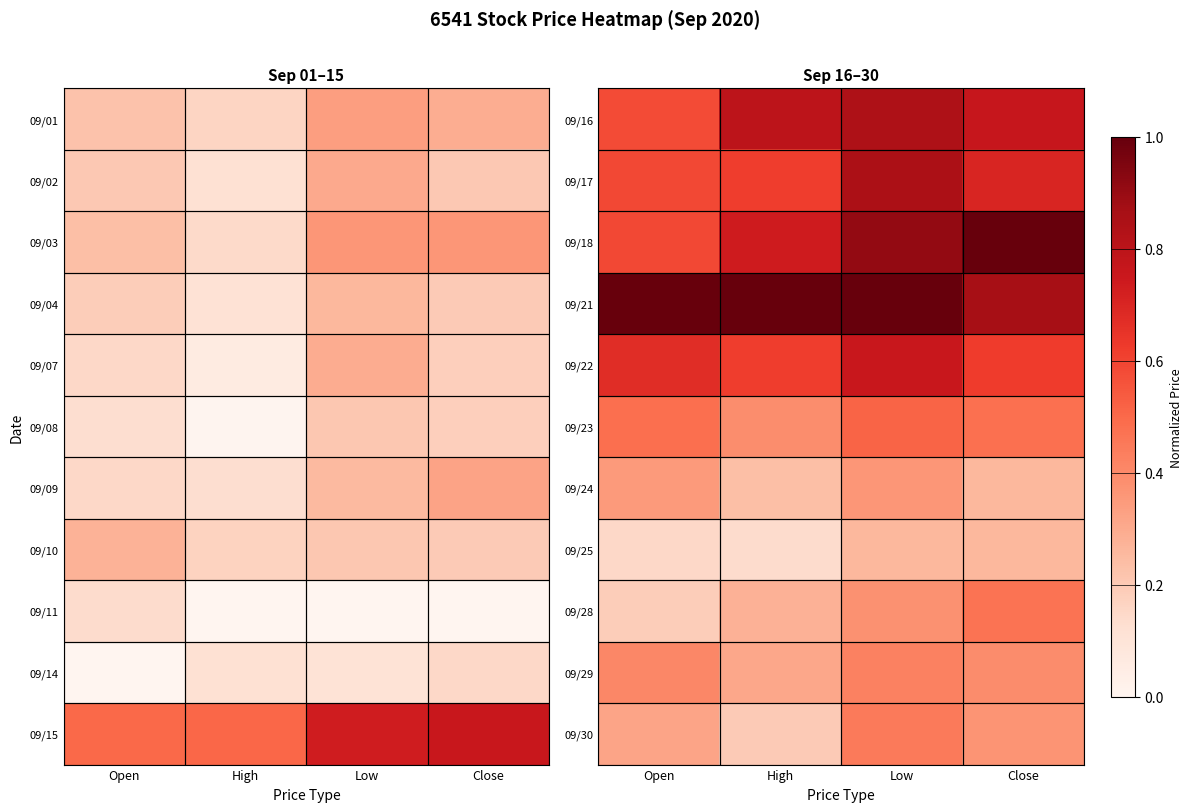

At which category is the sum across all series the highest?

Low